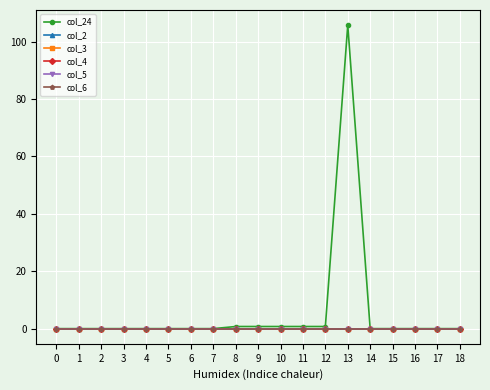

True or false: col_2 has more than 2 interior local peaks.

False